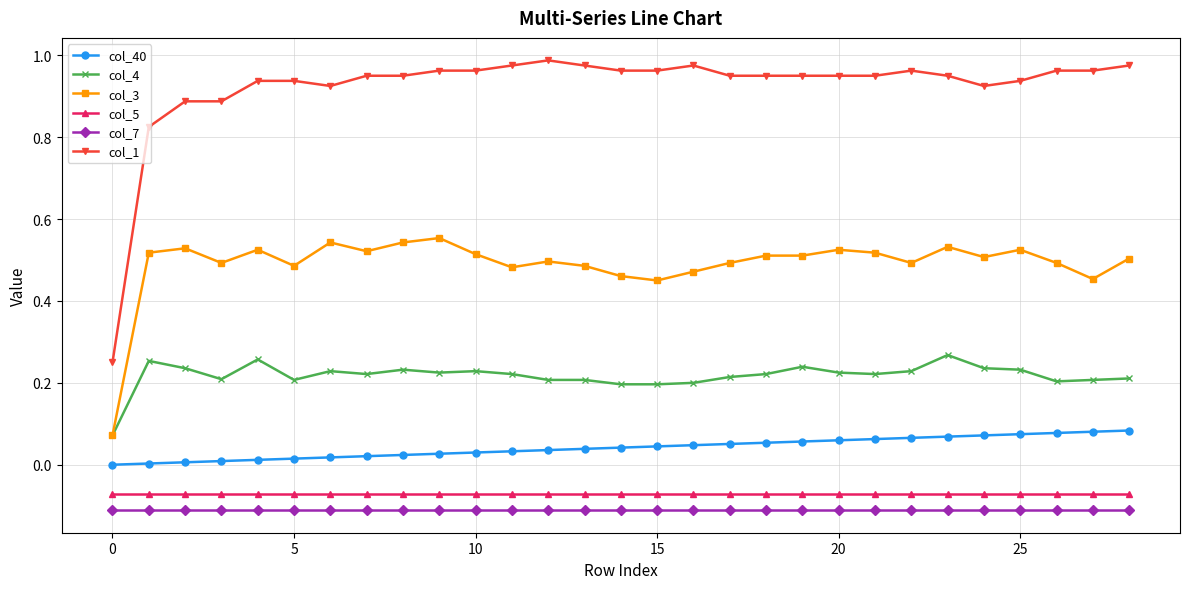

Which series has the widest spread of values?

col_1